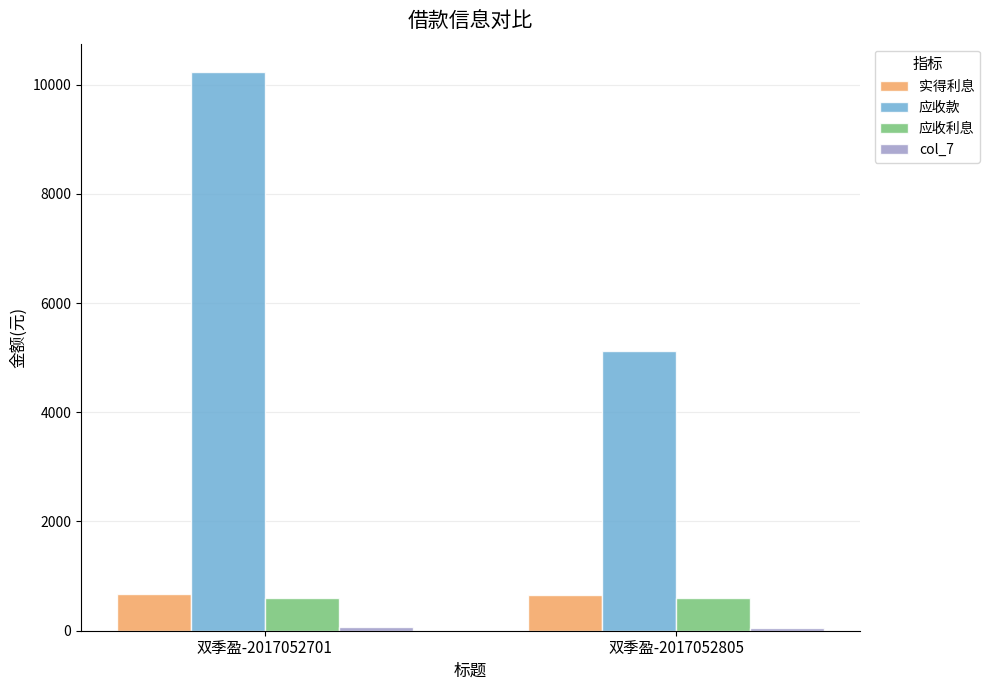

What is the average value of the 应收款 series?

7678.1